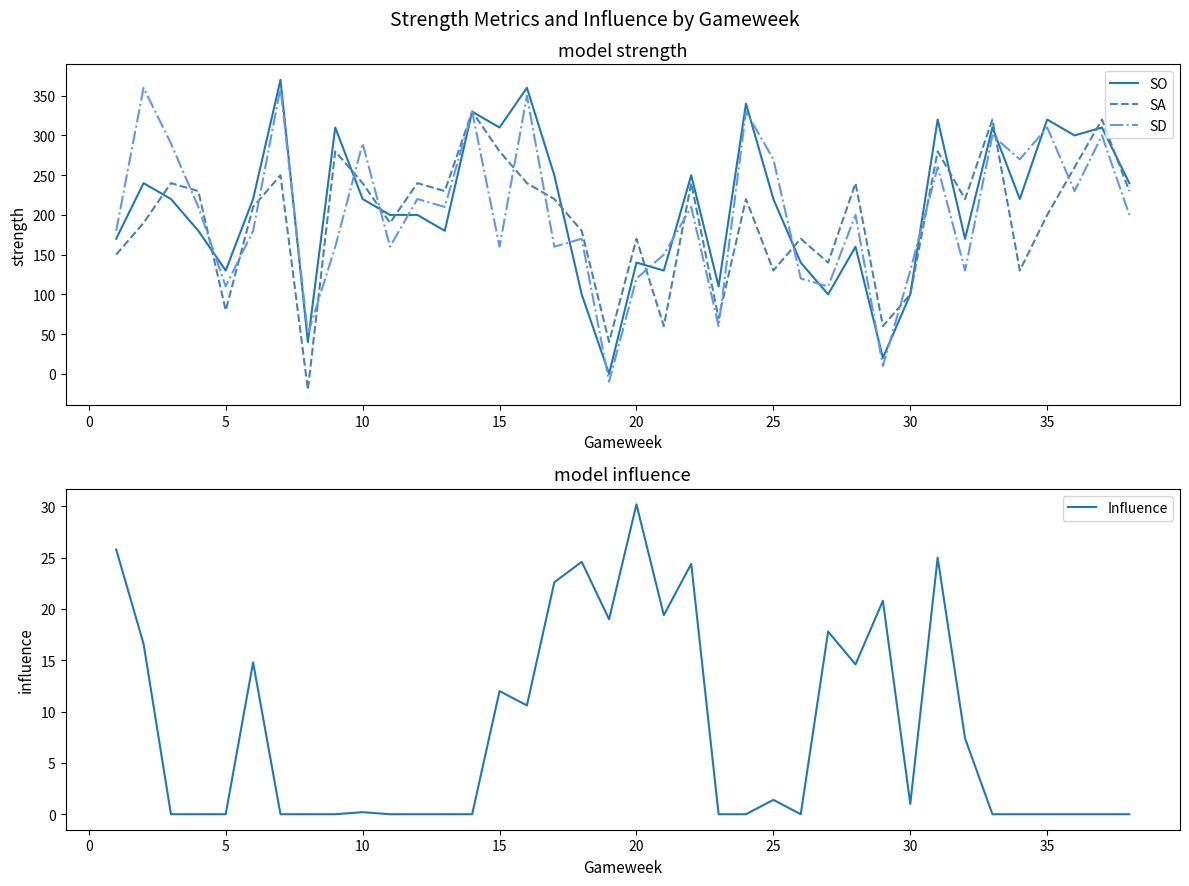

Rank the series by their maximum value, from highest to lowest.

SO, SD, SA, Influence